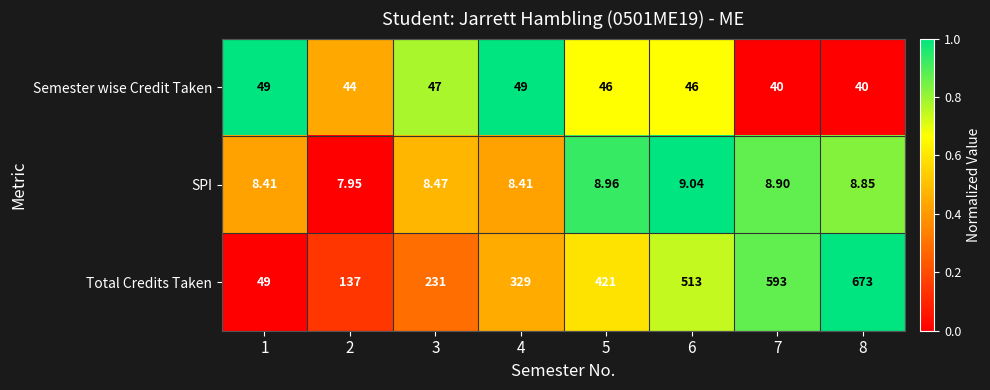

At 4, list the series in order from smallest to largest.

SPI, Semester wise Credit Taken, Total Credits Taken